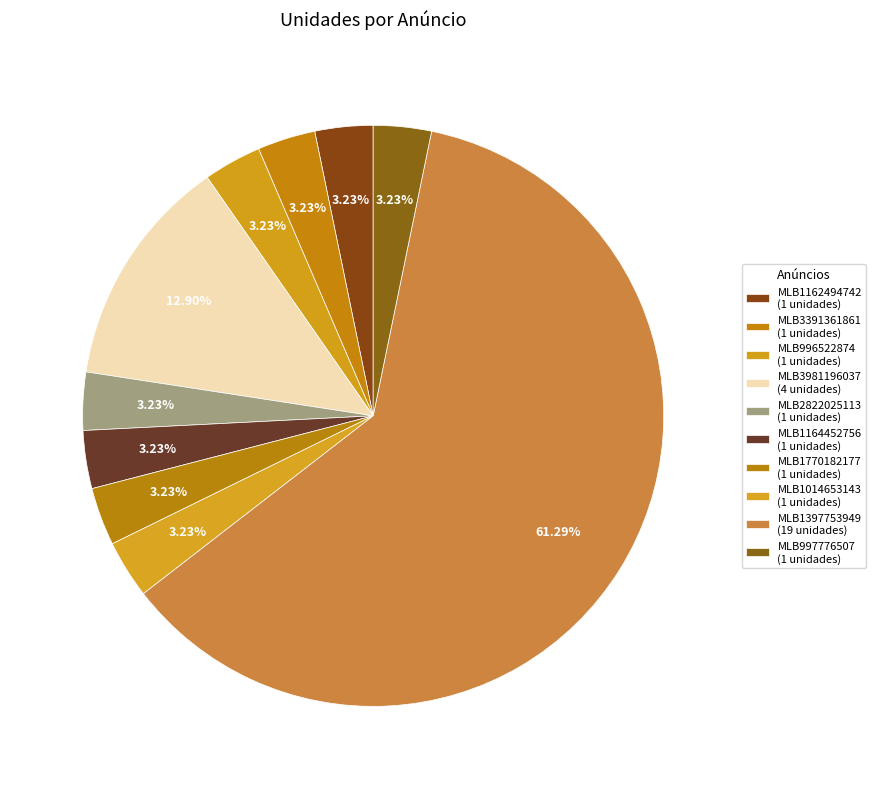

Count the number of slices in the pie.

10